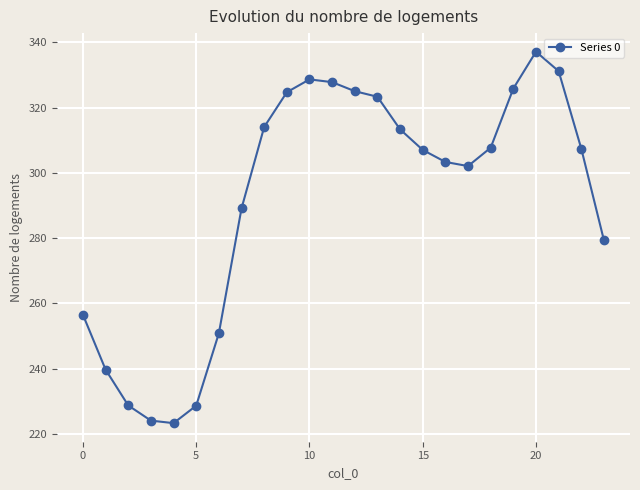

How many distinct data groups are displayed?

1